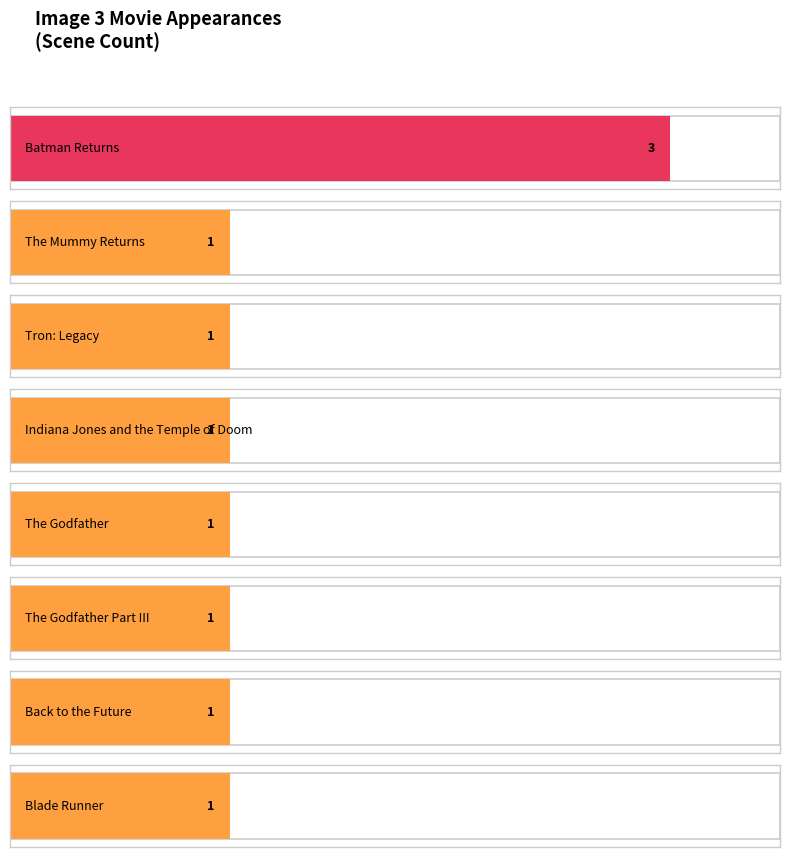

What is the label of the 3rd bar from the right?

Indiana Jones and the Temple of Doom